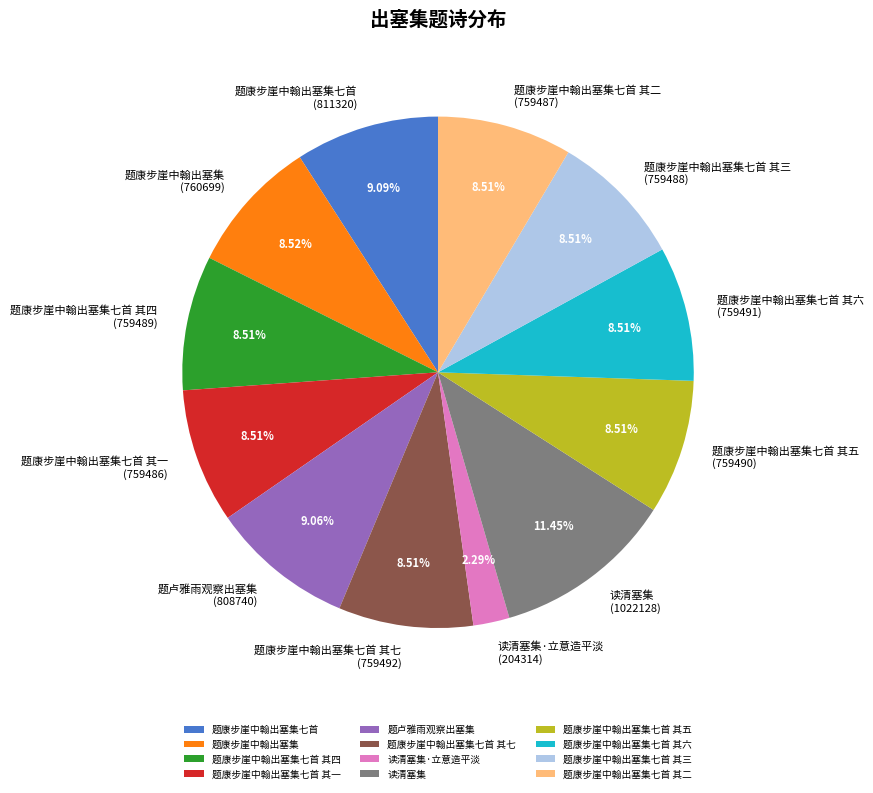

What is the largest slice in the pie chart?

读清塞集